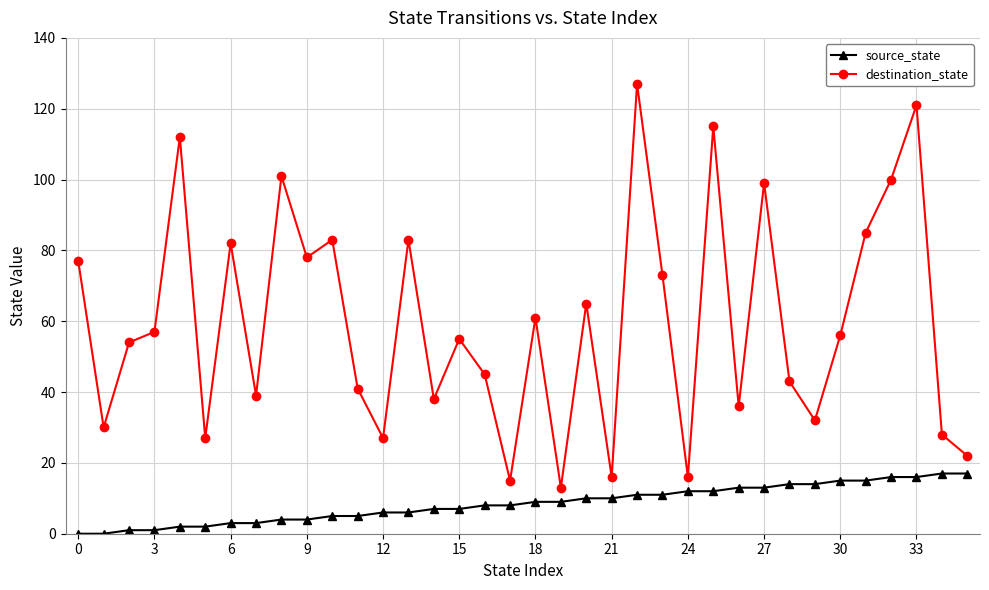

What is the difference between the maximum and minimum values in the source_state series?

17